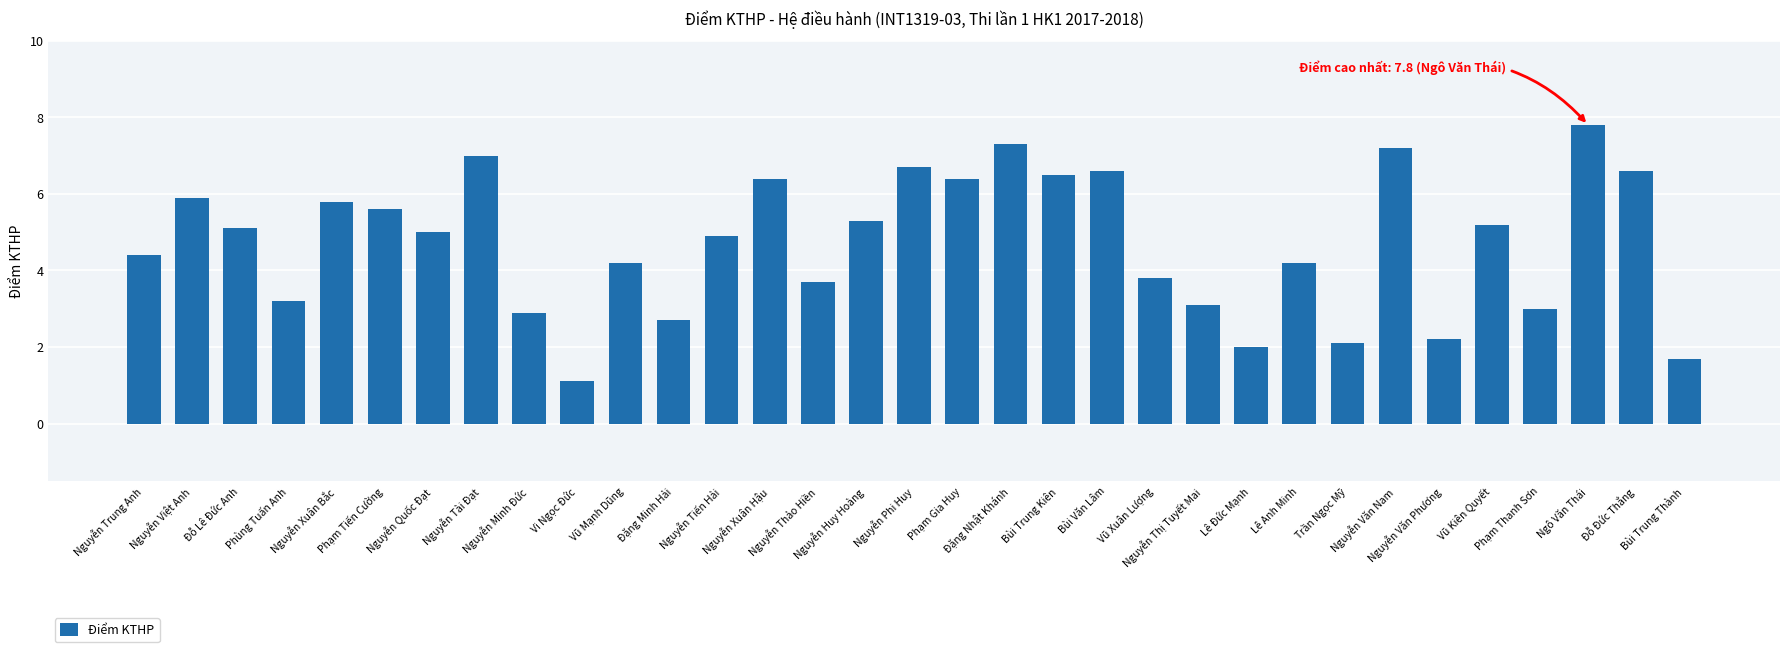

What is the difference between the maximum and second lowest values?

6.1